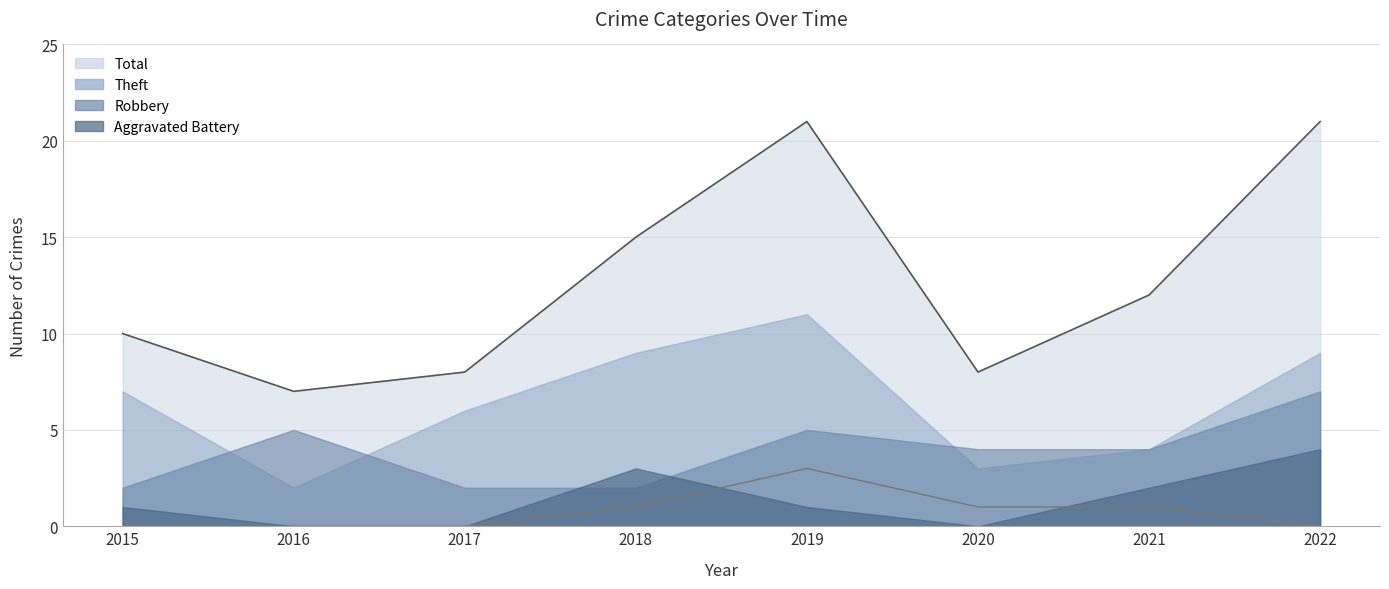

Is it true that Robbery equals 1 at 2017?

False